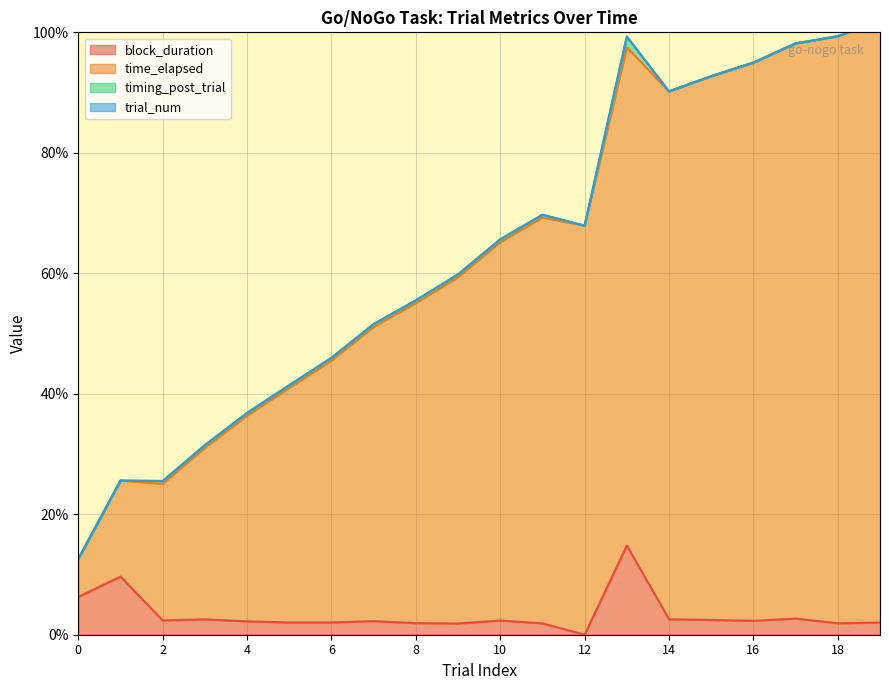

What is the value of the block_duration point at the 12th from the left?

1.9